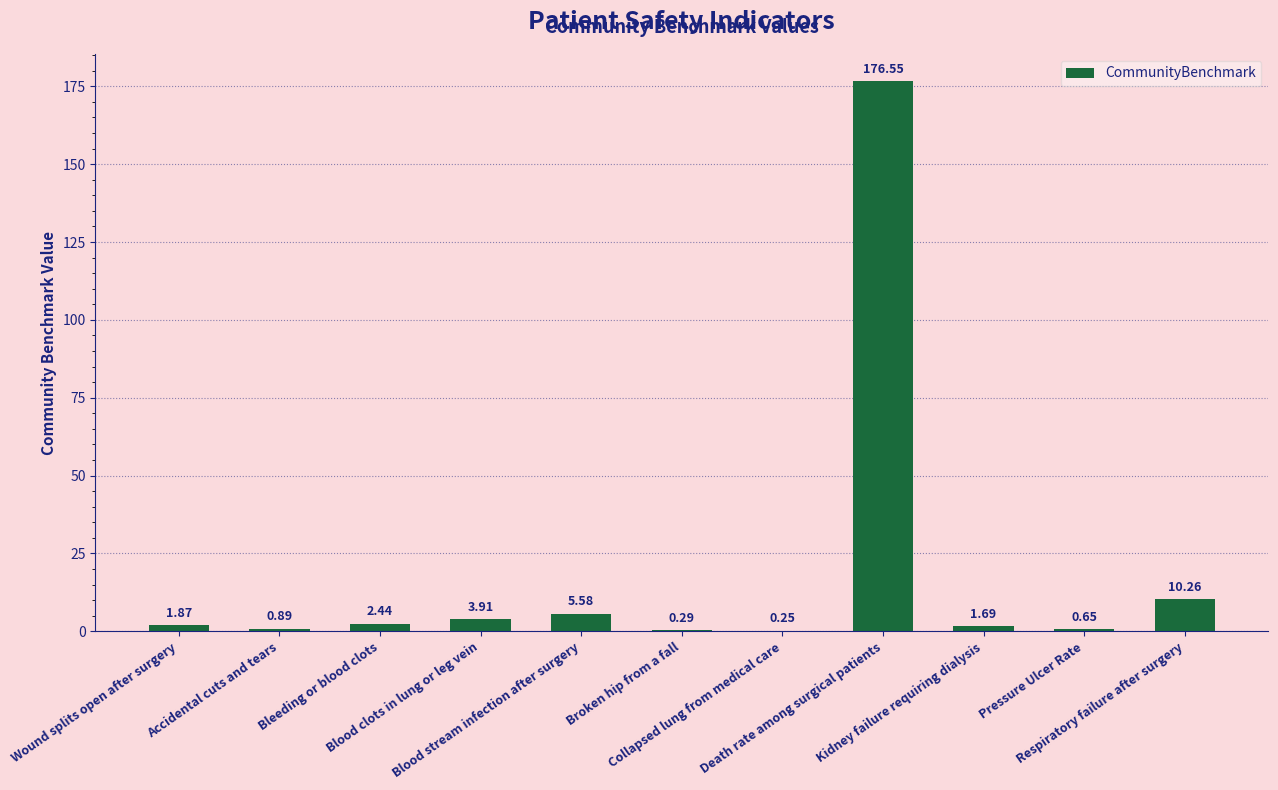

How many data points are above 1?

7